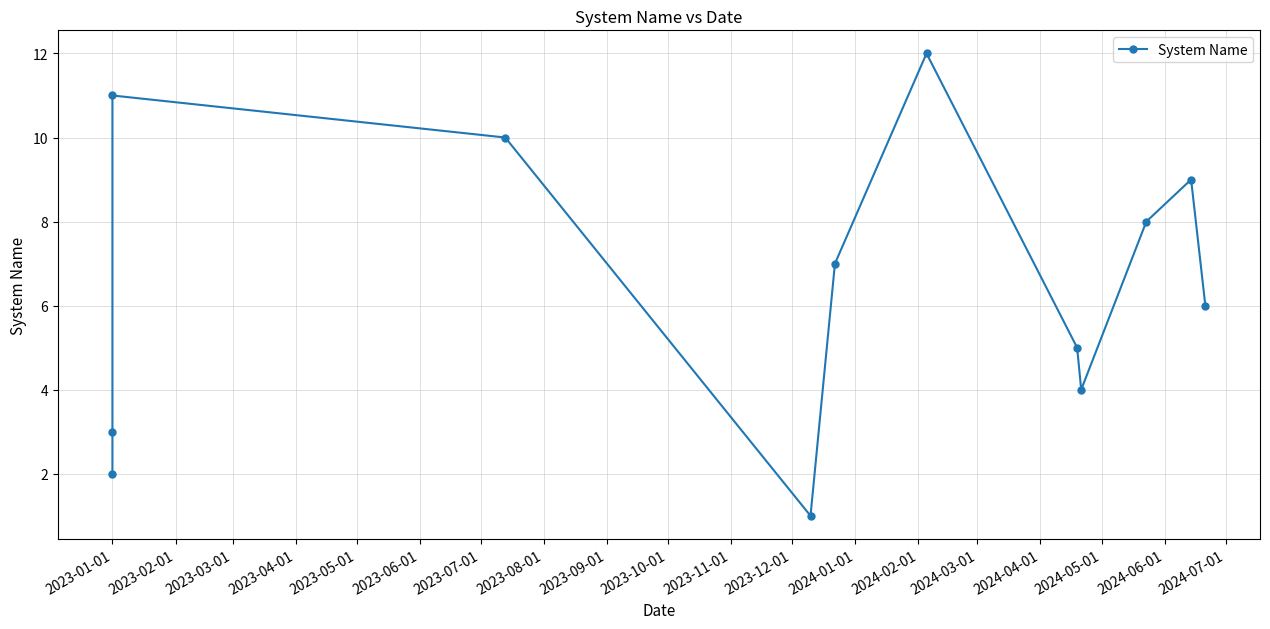

How many points are lower than both their immediate neighbors (excluding endpoints)?

2